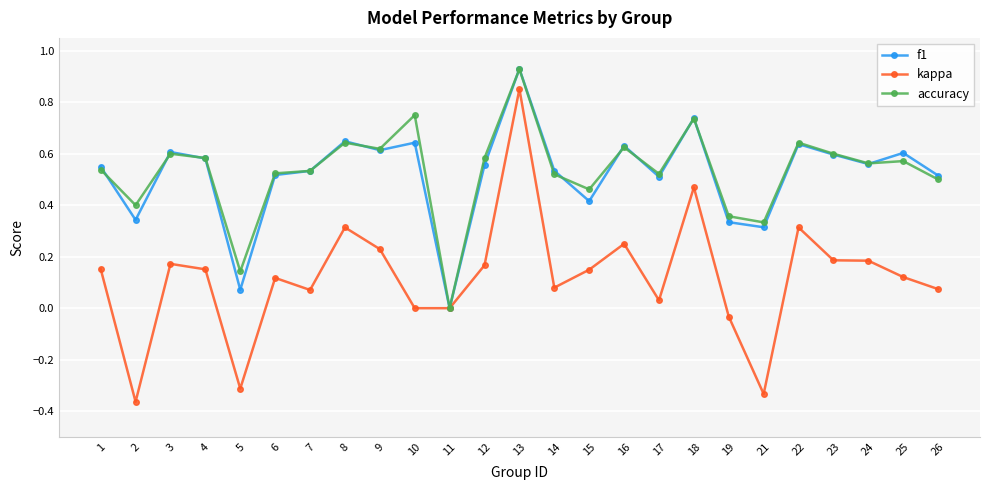

True or false: kappa has more than 0 interior local peaks.

True